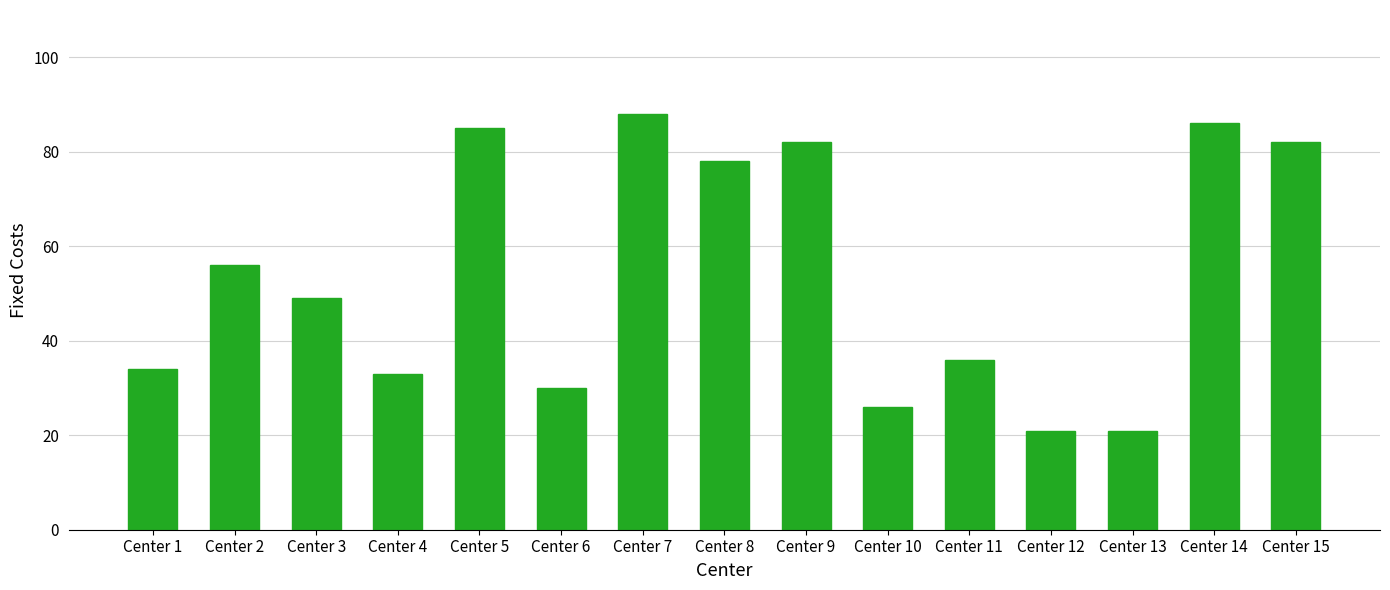

What is the difference between the maximum and minimum values?

67